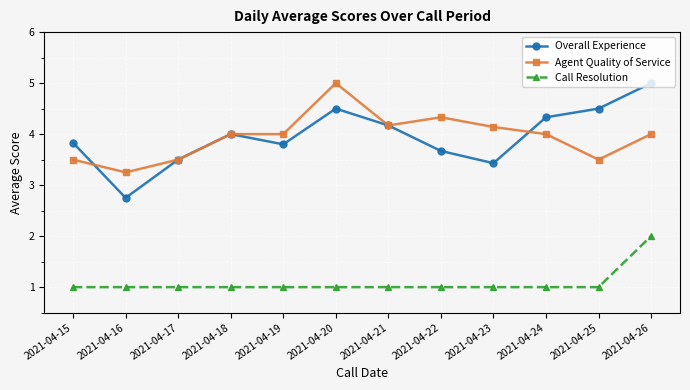

True or false: Agent Quality of Service and Call Resolution intersect in this chart.

False